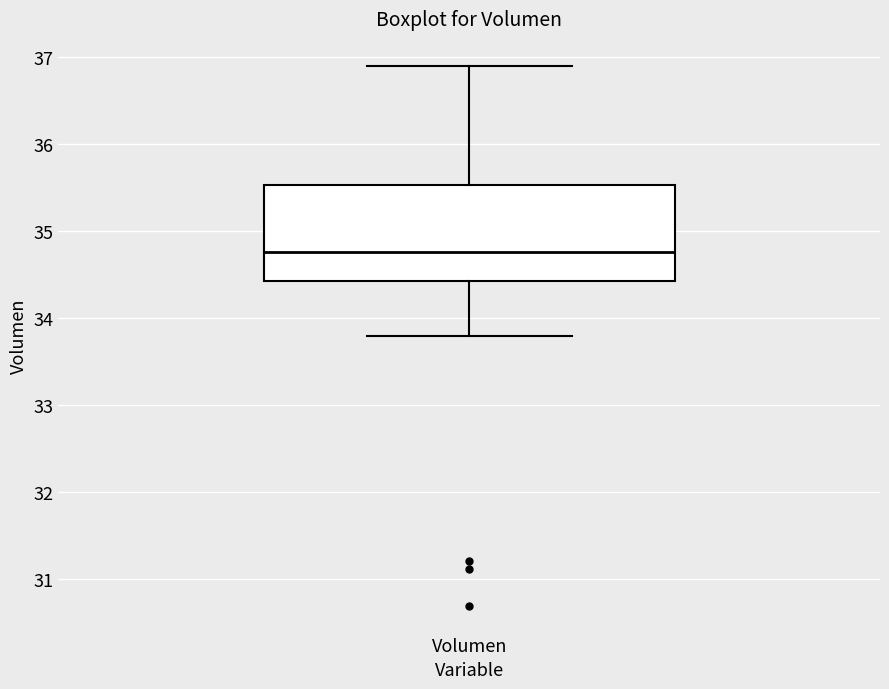

Where does the upper whisker of the box for Volumen end on the y-axis? The values are not printed on the chart, so give them approximately, as read against the axis.

36.9